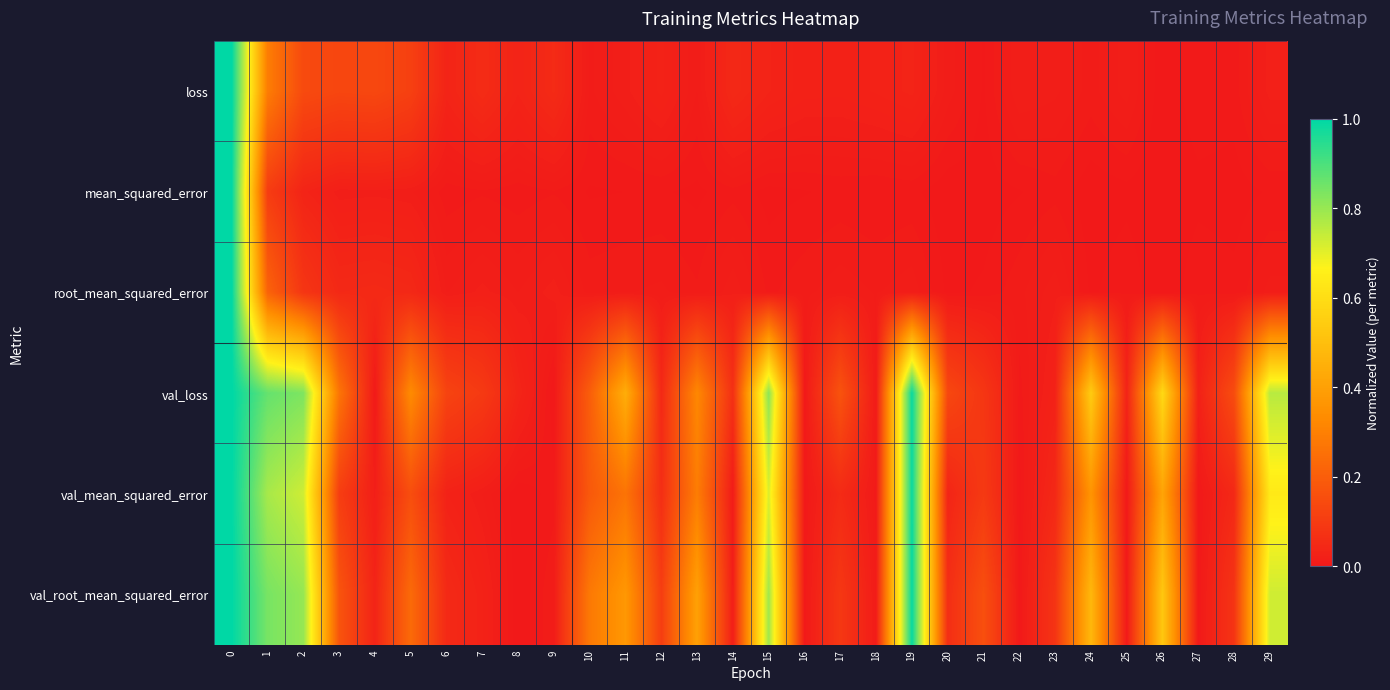

Reading left to right, transcribe all the data shown in this chart.

loss: 0=1.0	1=0.3	2=0.1	3=0.1	4=0.1	5=0.1	6=0.0	7=0.1	8=0.0	9=0.1	10=0.0	11=0.0	12=0.0	13=0.0	14=0.0	15=0.0	16=0.0	17=0.0	18=0.0	19=0.0	20=0.0	21=0.0	22=0.0	23=0.0	24=0.0	25=0.0	26=0.0	27=0.0	28=0.0	29=0.0
mean_squared_error: 0=1.0	1=0.1	2=0.0	3=0.0	4=0.0	5=0.0	6=0.0	7=0.0	8=0.0	9=0.0	10=0.0	11=0.0	12=0.0	13=0.0	14=0.0	15=0.0	16=0.0	17=0.0	18=0.0	19=0.0	20=0.0	21=0.0	22=0.0	23=0.0	24=0.0	25=0.0	26=0.0	27=0.0	28=0.0	29=0.0
root_mean_squared_error: 0=1.0	1=0.2	2=0.1	3=0.0	4=0.0	5=0.0	6=0.0	7=0.0	8=0.0	9=0.0	10=0.0	11=0.0	12=0.0	13=0.0	14=0.0	15=0.0	16=0.0	17=0.0	18=0.0	19=0.0	20=0.0	21=0.0	22=0.0	23=0.0	24=0.0	25=0.0	26=0.0	27=0.0	28=0.0	29=0.0
val_loss: 0=1.0	1=0.9	2=0.8	3=0.3	4=0.0	5=0.3	6=0.1	7=0.1	8=0.0	9=0.0	10=0.2	11=0.4	12=0.0	13=0.3	14=0.1	15=0.8	16=0.0	17=0.2	18=0.0	19=1.0	20=0.1	21=0.1	22=0.0	23=0.0	24=0.5	25=0.0	26=0.6	27=0.0	28=0.1	29=0.8
val_mean_squared_error: 0=1.0	1=0.8	2=0.7	3=0.1	4=0.0	5=0.2	6=0.0	7=0.0	8=0.0	9=0.0	10=0.2	11=0.3	12=0.1	13=0.3	14=0.0	15=0.7	16=0.0	17=0.1	18=0.0	19=1.0	20=0.0	21=0.1	22=0.0	23=0.0	24=0.4	25=0.0	26=0.4	27=0.0	28=0.0	29=0.6
val_root_mean_squared_error: 0=1.0	1=0.8	2=0.8	3=0.2	4=0.0	5=0.2	6=0.0	7=0.0	8=0.0	9=0.0	10=0.3	11=0.4	12=0.1	13=0.4	14=0.0	15=0.8	16=0.0	17=0.1	18=0.0	19=1.0	20=0.1	21=0.2	22=0.0	23=0.1	24=0.5	25=0.0	26=0.5	27=0.0	28=0.1	29=0.7